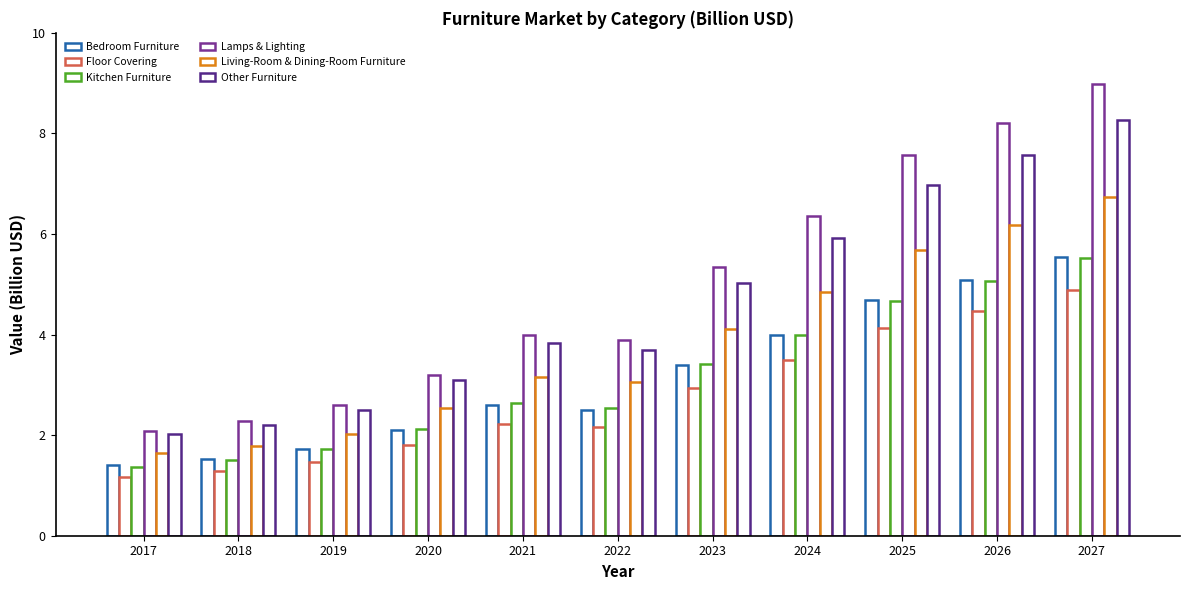

How many bars are there in total?

66